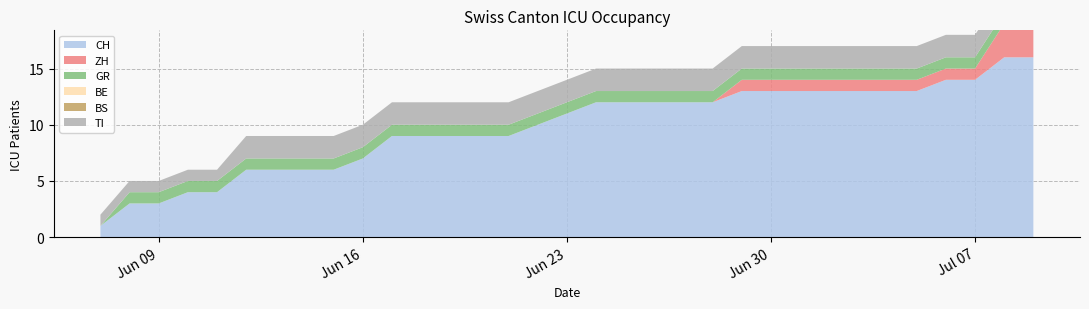

Reading left to right, what are all the values shown in this chart?

CH: 2020-06-07=1	2020-06-08=3	2020-06-09=3	2020-06-10=4	2020-06-11=4	2020-06-12=6	2020-06-13=6	2020-06-14=6	2020-06-15=6	2020-06-16=7	2020-06-17=9	2020-06-18=9	2020-06-19=9	2020-06-20=9	2020-06-21=9	2020-06-22=10	2020-06-23=11	2020-06-24=12	2020-06-25=12	2020-06-26=12	2020-06-27=12	2020-06-28=12	2020-06-29=13	2020-06-30=13	2020-07-01=13	2020-07-02=13	2020-07-03=13	2020-07-04=13	2020-07-05=13	2020-07-06=14	2020-07-07=14	2020-07-08=16	2020-07-09=16
ZH: 2020-06-07=0	2020-06-08=0	2020-06-09=0	2020-06-10=0	2020-06-11=0	2020-06-12=0	2020-06-13=0	2020-06-14=0	2020-06-15=0	2020-06-16=0	2020-06-17=0	2020-06-18=0	2020-06-19=0	2020-06-20=0	2020-06-21=0	2020-06-22=0	2020-06-23=0	2020-06-24=0	2020-06-25=0	2020-06-26=0	2020-06-27=0	2020-06-28=0	2020-06-29=1	2020-06-30=1	2020-07-01=1	2020-07-02=1	2020-07-03=1	2020-07-04=1	2020-07-05=1	2020-07-06=1	2020-07-07=1	2020-07-08=3	2020-07-09=3
GR: 2020-06-07=0	2020-06-08=1	2020-06-09=1	2020-06-10=1	2020-06-11=1	2020-06-12=1	2020-06-13=1	2020-06-14=1	2020-06-15=1	2020-06-16=1	2020-06-17=1	2020-06-18=1	2020-06-19=1	2020-06-20=1	2020-06-21=1	2020-06-22=1	2020-06-23=1	2020-06-24=1	2020-06-25=1	2020-06-26=1	2020-06-27=1	2020-06-28=1	2020-06-29=1	2020-06-30=1	2020-07-01=1	2020-07-02=1	2020-07-03=1	2020-07-04=1	2020-07-05=1	2020-07-06=1	2020-07-07=1	2020-07-08=1	2020-07-09=1
BE: 2020-06-07=0	2020-06-08=0	2020-06-09=0	2020-06-10=0	2020-06-11=0	2020-06-12=0	2020-06-13=0	2020-06-14=0	2020-06-15=0	2020-06-16=0	2020-06-17=0	2020-06-18=0	2020-06-19=0	2020-06-20=0	2020-06-21=0	2020-06-22=0	2020-06-23=0	2020-06-24=0	2020-06-25=0	2020-06-26=0	2020-06-27=0	2020-06-28=0	2020-06-29=0	2020-06-30=0	2020-07-01=0	2020-07-02=0	2020-07-03=0	2020-07-04=0	2020-07-05=0	2020-07-06=0	2020-07-07=0	2020-07-08=0	2020-07-09=0
BS: 2020-06-07=0	2020-06-08=0	2020-06-09=0	2020-06-10=0	2020-06-11=0	2020-06-12=0	2020-06-13=0	2020-06-14=0	2020-06-15=0	2020-06-16=0	2020-06-17=0	2020-06-18=0	2020-06-19=0	2020-06-20=0	2020-06-21=0	2020-06-22=0	2020-06-23=0	2020-06-24=0	2020-06-25=0	2020-06-26=0	2020-06-27=0	2020-06-28=0	2020-06-29=0	2020-06-30=0	2020-07-01=0	2020-07-02=0	2020-07-03=0	2020-07-04=0	2020-07-05=0	2020-07-06=0	2020-07-07=0	2020-07-08=0	2020-07-09=0
TI: 2020-06-07=1	2020-06-08=1	2020-06-09=1	2020-06-10=1	2020-06-11=1	2020-06-12=2	2020-06-13=2	2020-06-14=2	2020-06-15=2	2020-06-16=2	2020-06-17=2	2020-06-18=2	2020-06-19=2	2020-06-20=2	2020-06-21=2	2020-06-22=2	2020-06-23=2	2020-06-24=2	2020-06-25=2	2020-06-26=2	2020-06-27=2	2020-06-28=2	2020-06-29=2	2020-06-30=2	2020-07-01=2	2020-07-02=2	2020-07-03=2	2020-07-04=2	2020-07-05=2	2020-07-06=2	2020-07-07=2	2020-07-08=2	2020-07-09=2